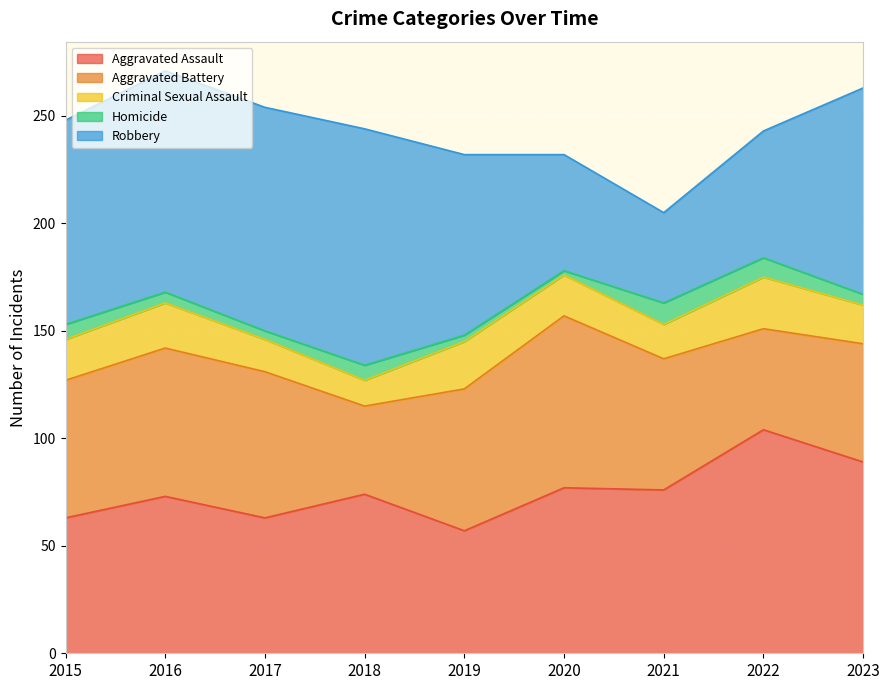

What is the total value across all series at 2015?

248